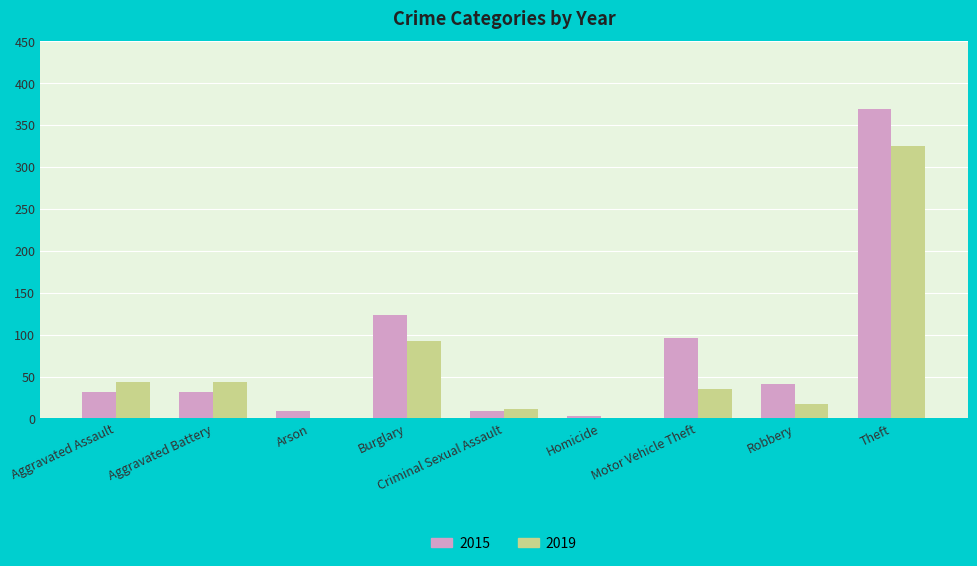

At which label does 2015 reach its peak?

Theft